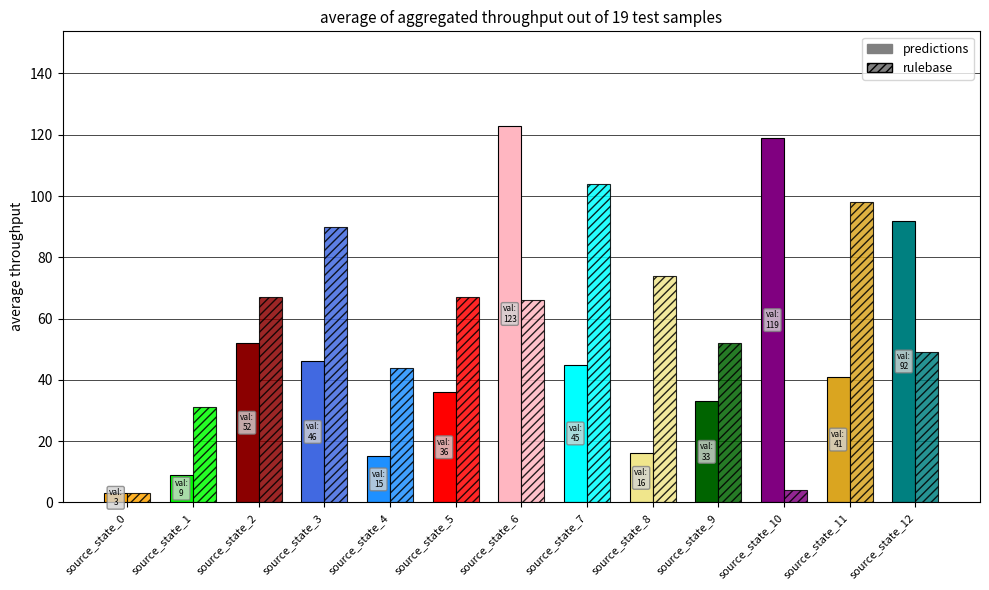

Reading right to left, extract all data points from this chart.

predictions: 92	41	119	33	16	45	123	36	15	46	52	9	3
rulebase: 49	98	4	52	74	104	66	67	44	90	67	31	3